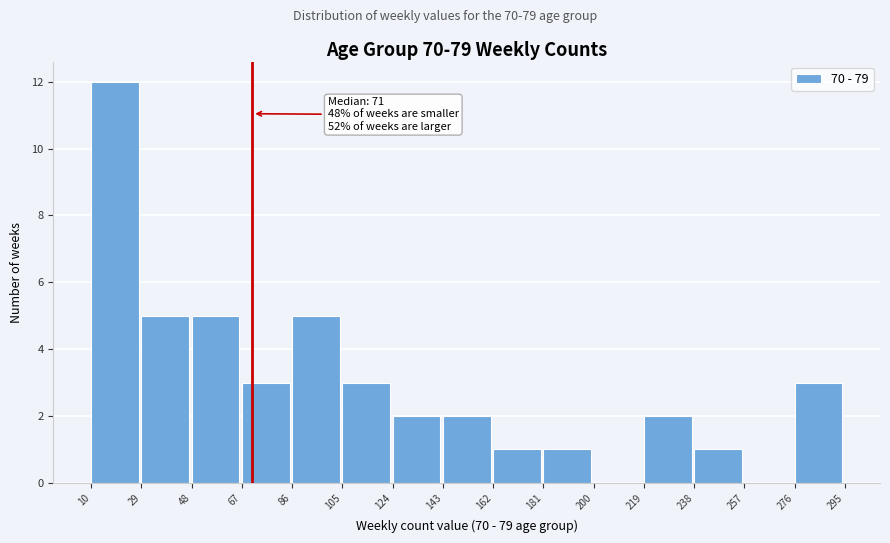

Over which range of the x-axis is the bar tallest?

10 to 29